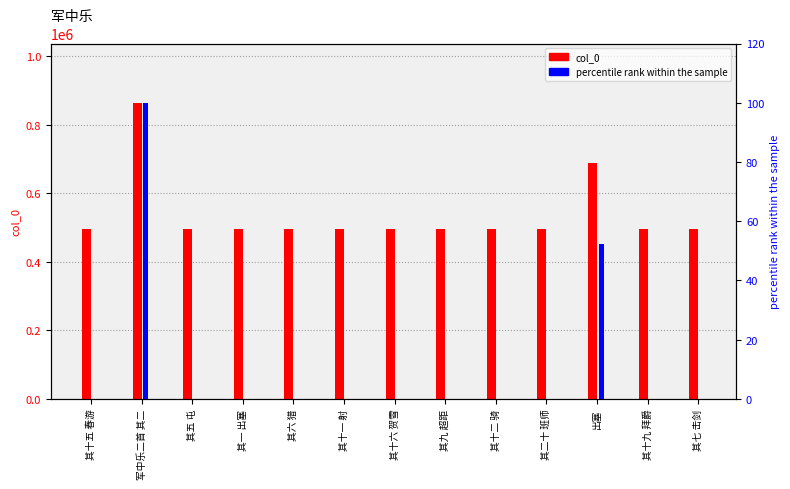

What is the value of the col_0 bar at the 8th from the left?

497460.0